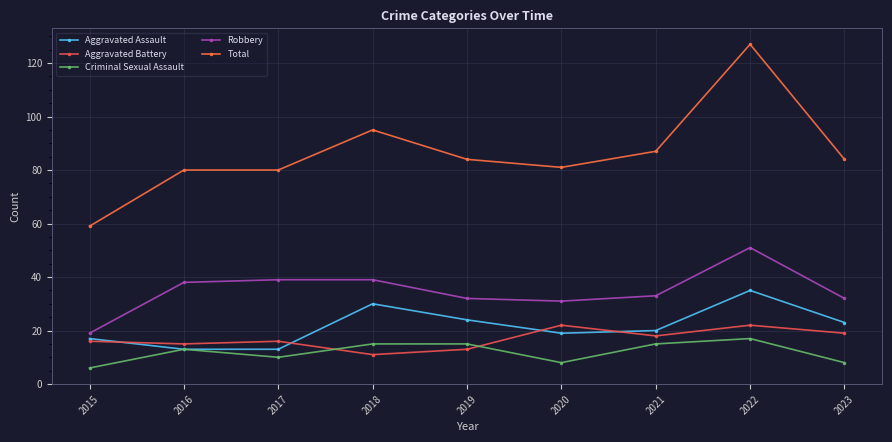

At how many categories does at least one series exceed 91?

2